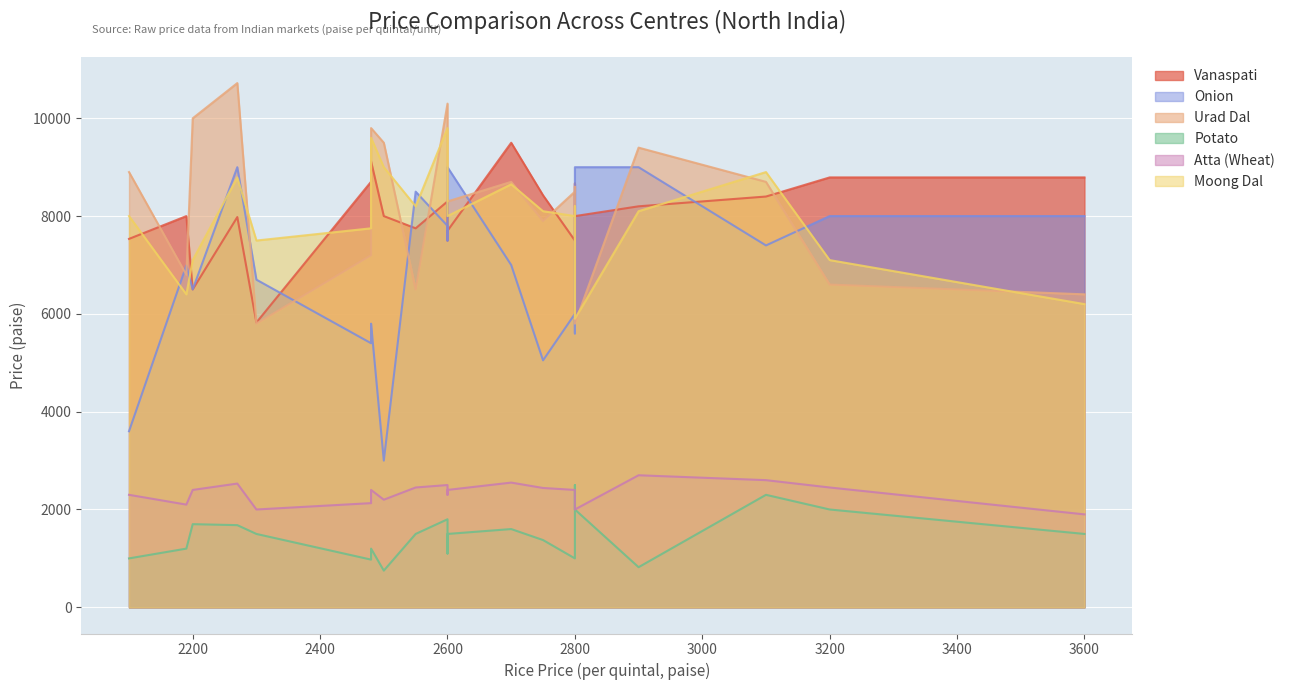

True or false: Moong Dal and Potato intersect in this chart.

False